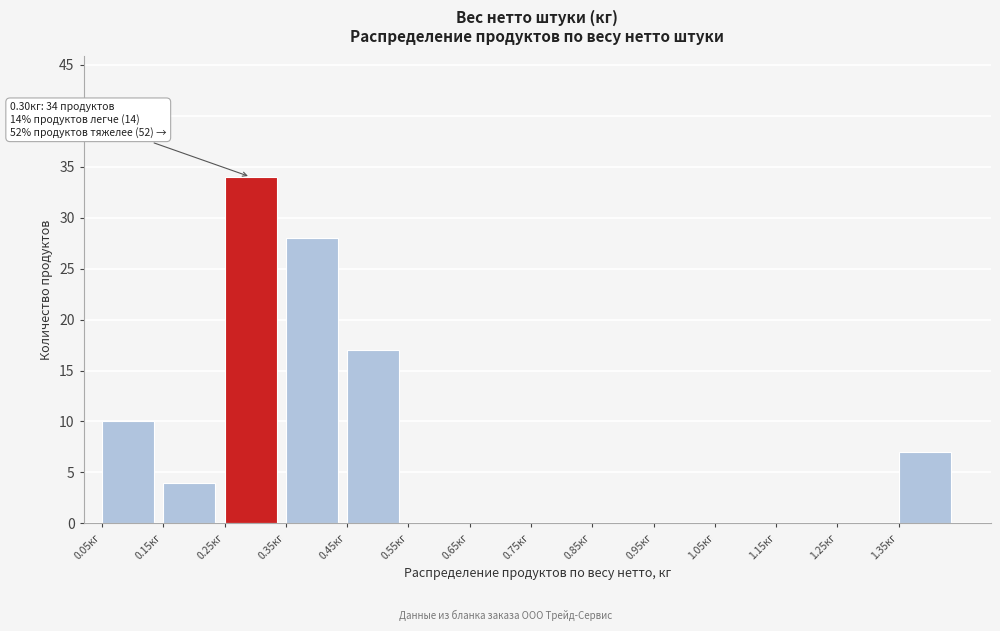

Which range on the x-axis has the tallest bar?

0.25 to 0.35